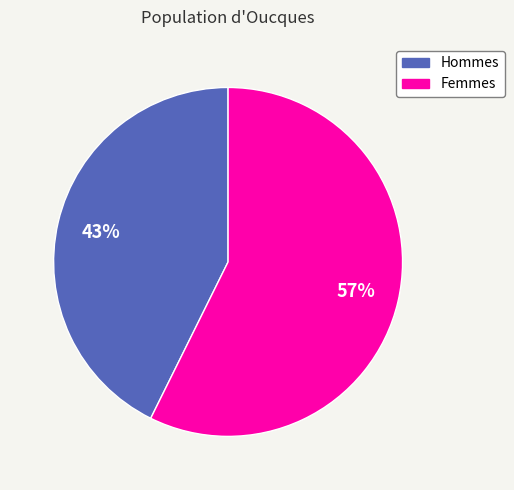

To the nearest percent, what is the average slice percentage?

50%